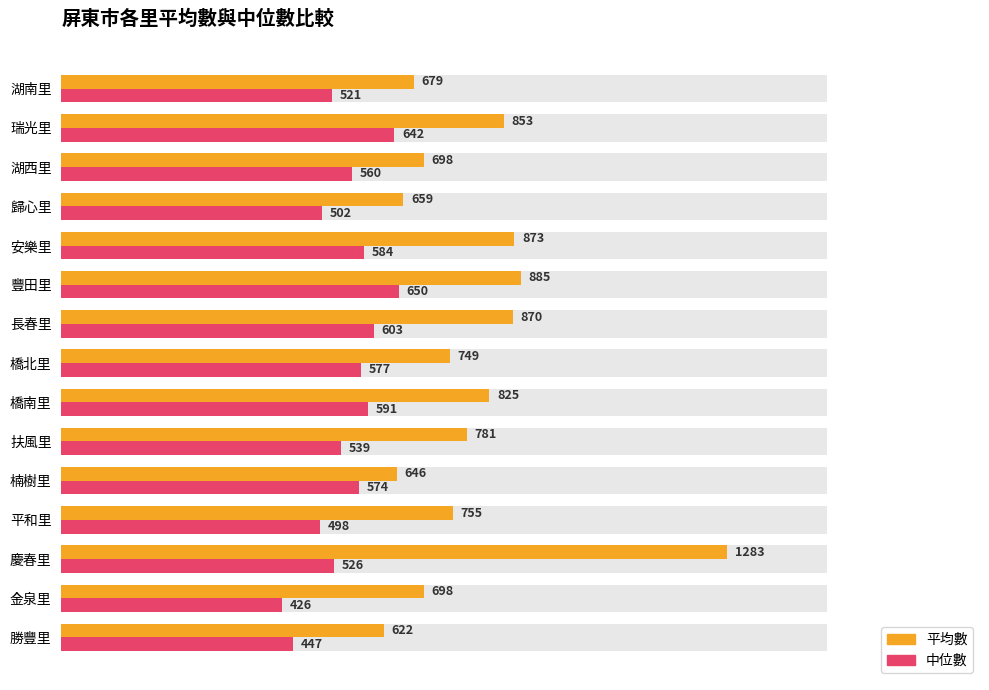

How many values in the 平均數 series exceed 755?

7